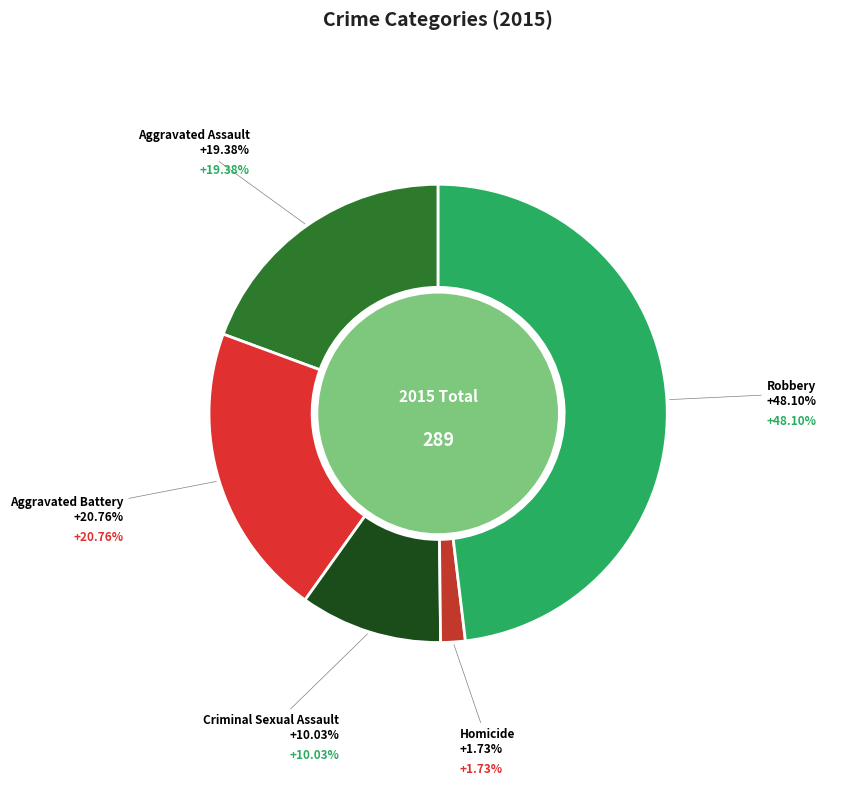

Rank the categories by value from highest to lowest.

Robbery, Aggravated Battery, Aggravated Assault, Criminal Sexual Assault, Homicide